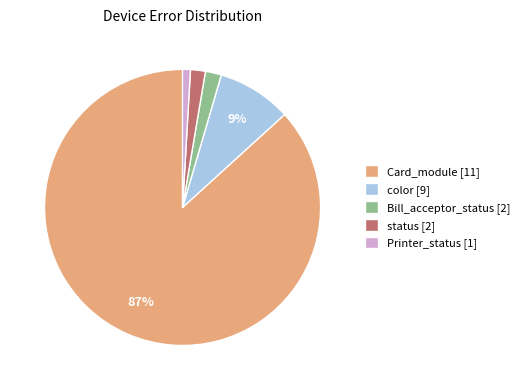

Do Card_module [11] and status [2] together represent more than half of the pie?

Yes